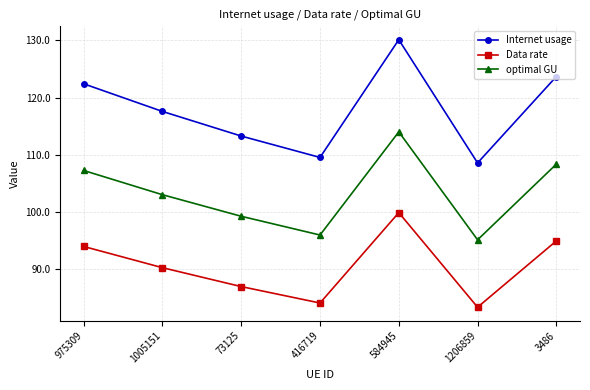

Which series has the widest spread of values?

Internet usage